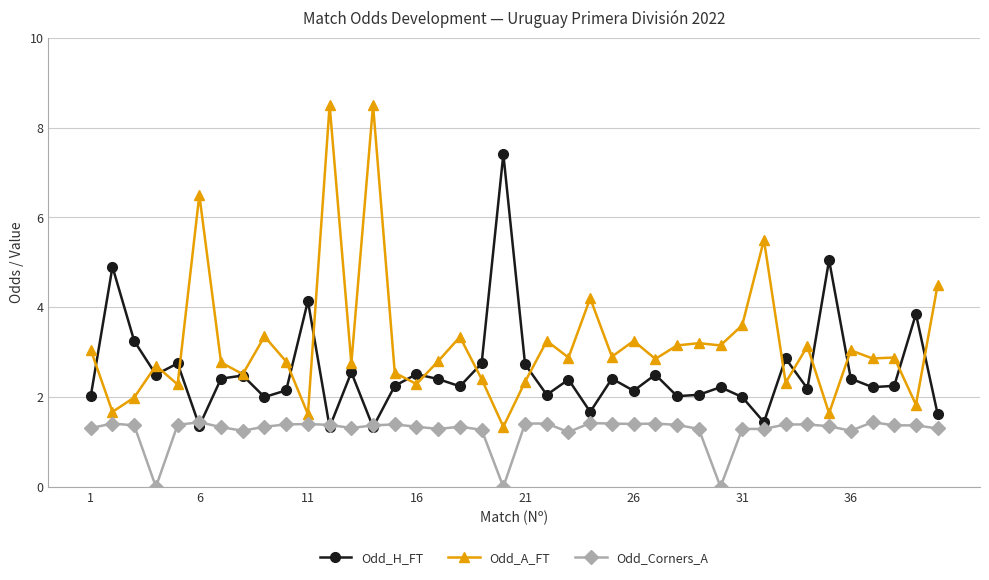

List the series in order of their overall mean, lowest first.

Odd_Corners_A, Odd_H_FT, Odd_A_FT